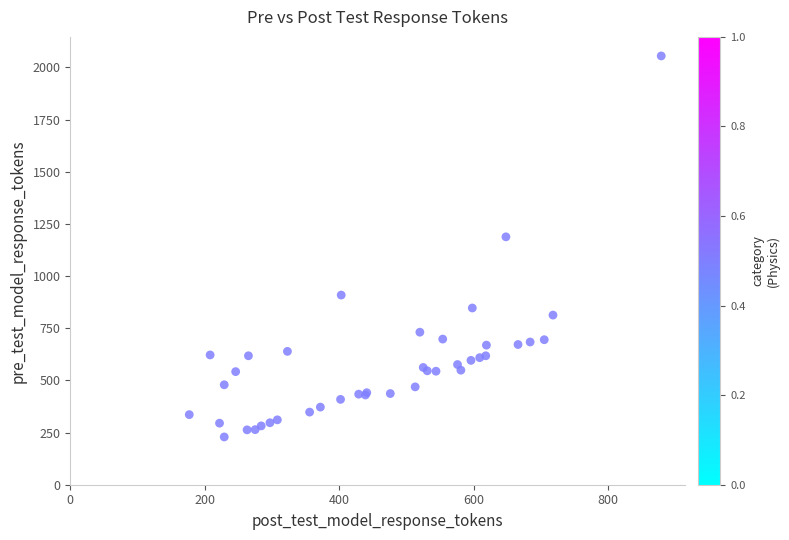

What Y value in the scatter plot is closest to 1142?

1188